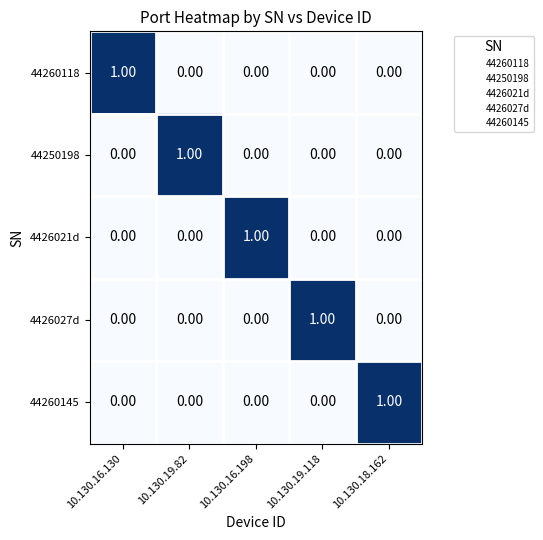

At how many categories does at least one series exceed 0?

5